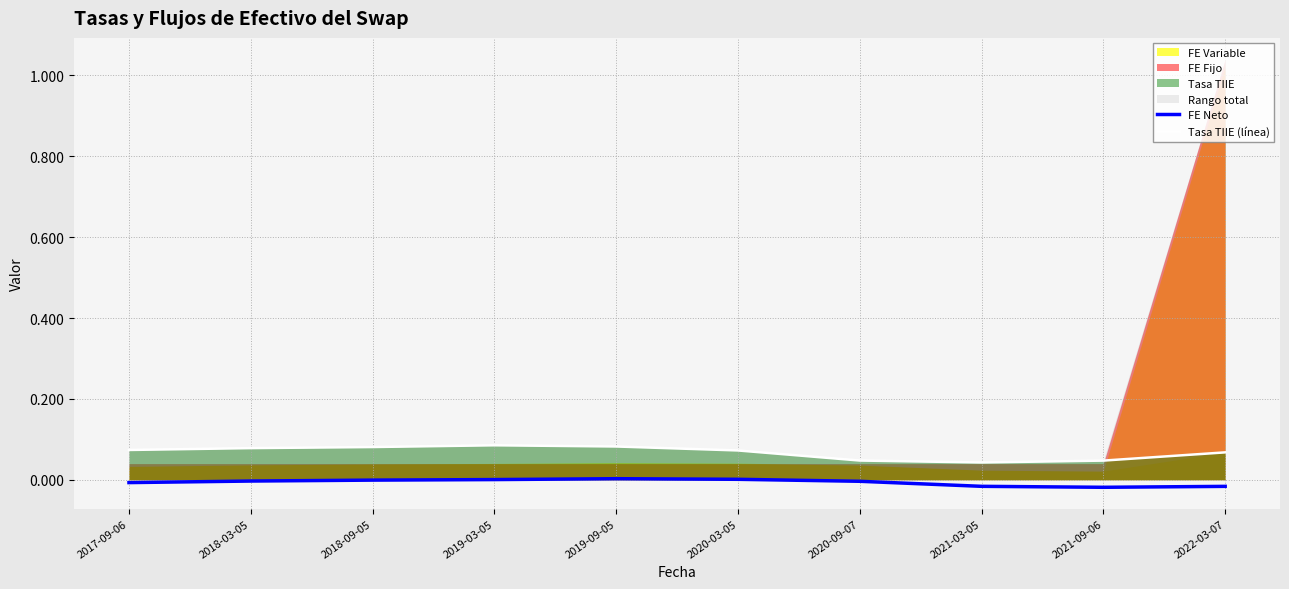

Which has a higher value, 2021-03-05 or 2021-09-06?

2021-03-05